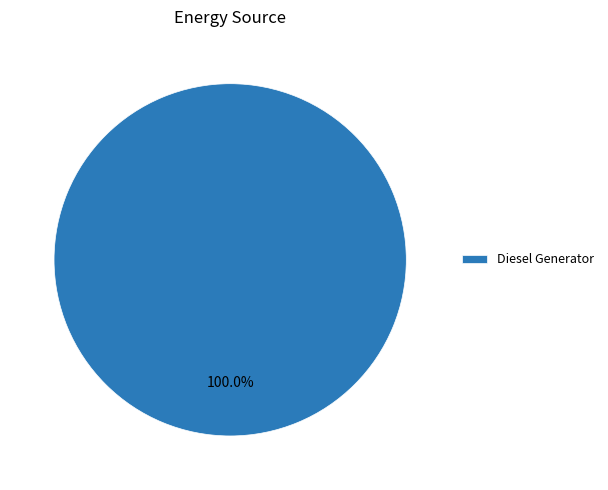

Is it true that Diesel Generator is 90% of the pie?

False